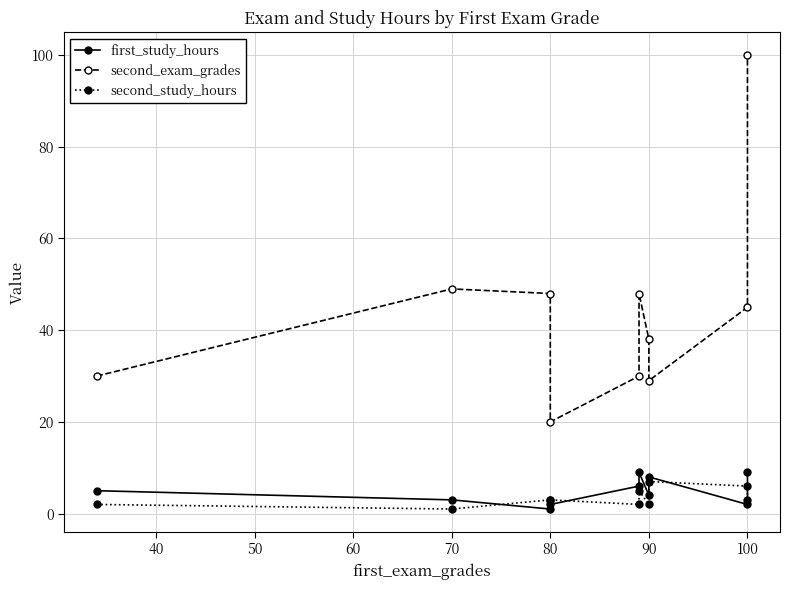

What is the label of the 4th point from the right?

90